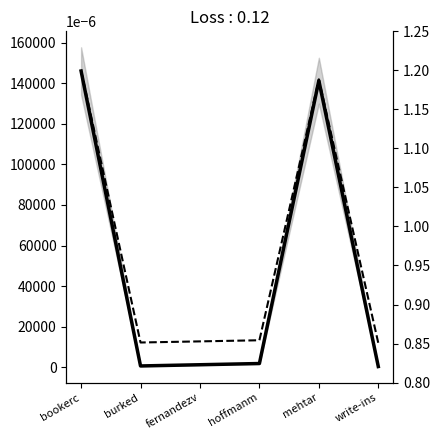

What is the difference between the maximum and minimum values in the REPORTING series?

0.3